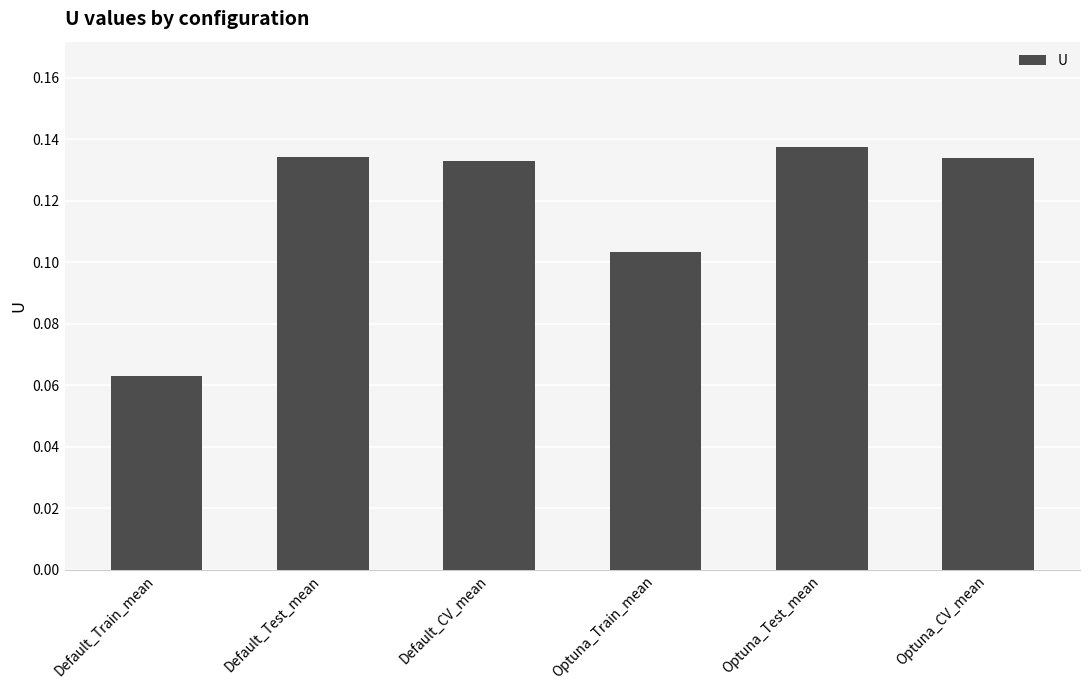

Which has a higher value, Optuna_Train_mean or Default_CV_mean?

Default_CV_mean